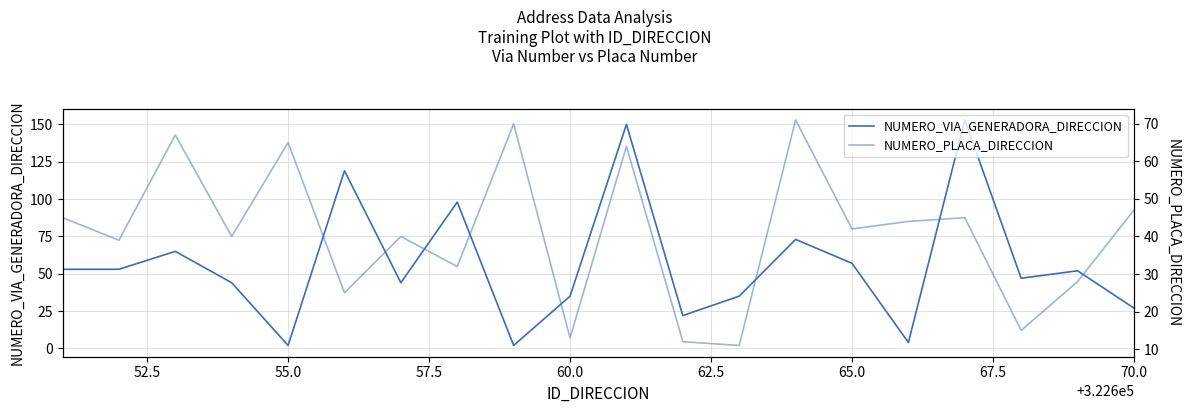

At how many categories does at least one series exceed 45?

14